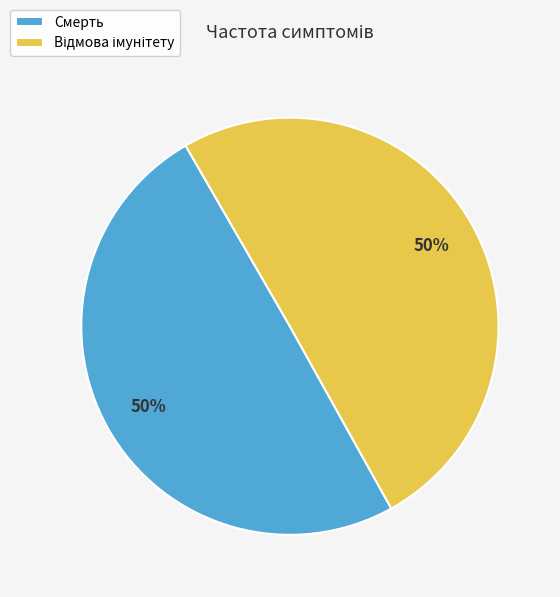

How many segments does this pie chart have?

2